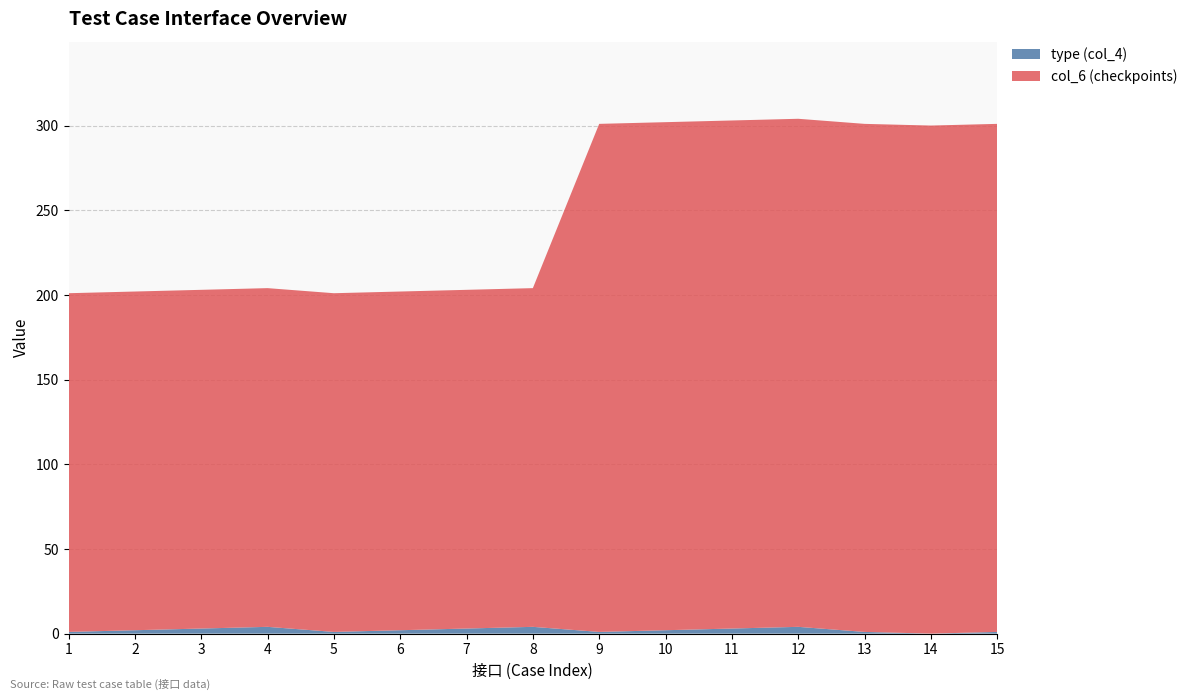

Reading left to right, list all the values displayed in this chart.

col_6 (checkpoints): 1=200	2=200	3=200	4=200	5=200	6=200	7=200	8=200	9=300	10=300	11=300	12=300	13=300	14=300	15=300
type (col_4): 1=1	2=2	3=3	4=4	5=1	6=2	7=3	8=4	9=1	10=2	11=3	12=4	13=1	14=0	15=1